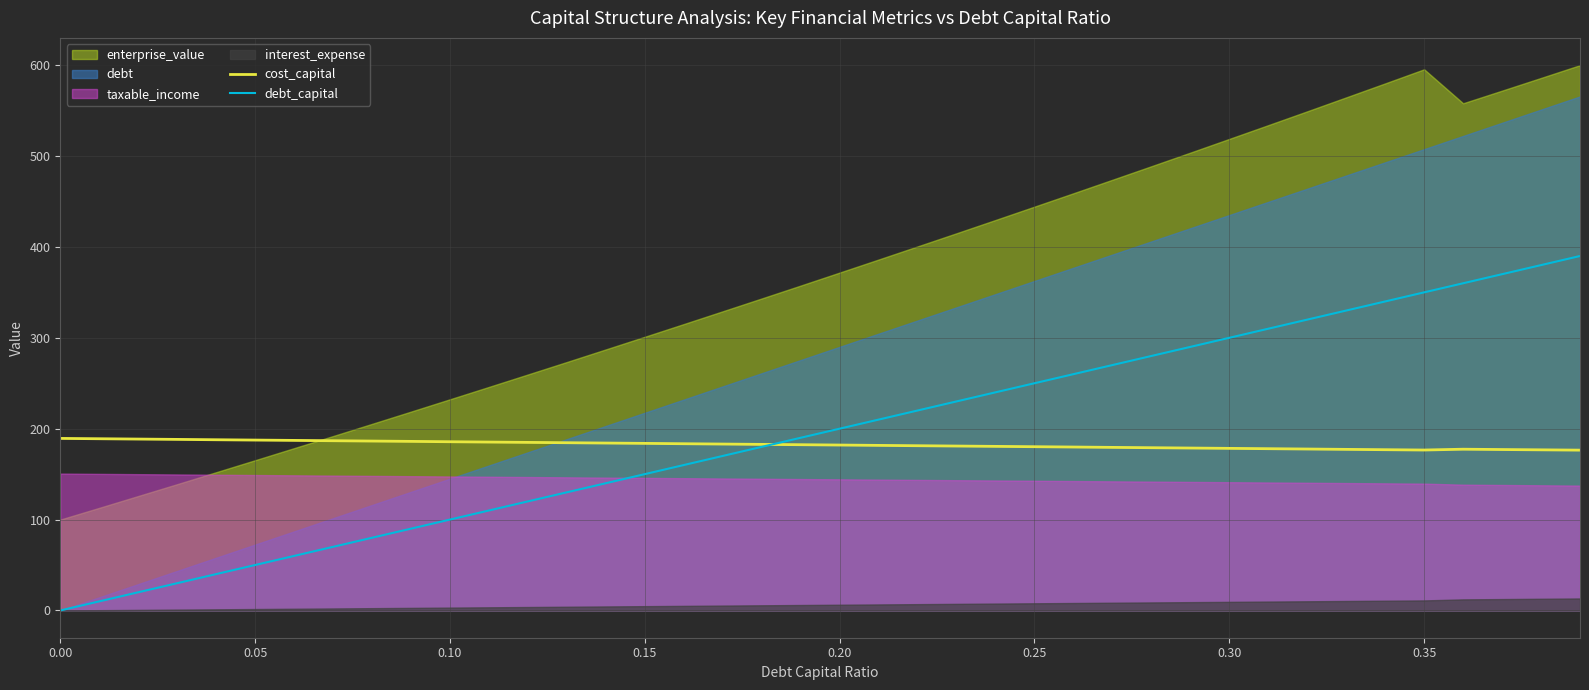

What is the highest value of the debt_capital series?

390.0